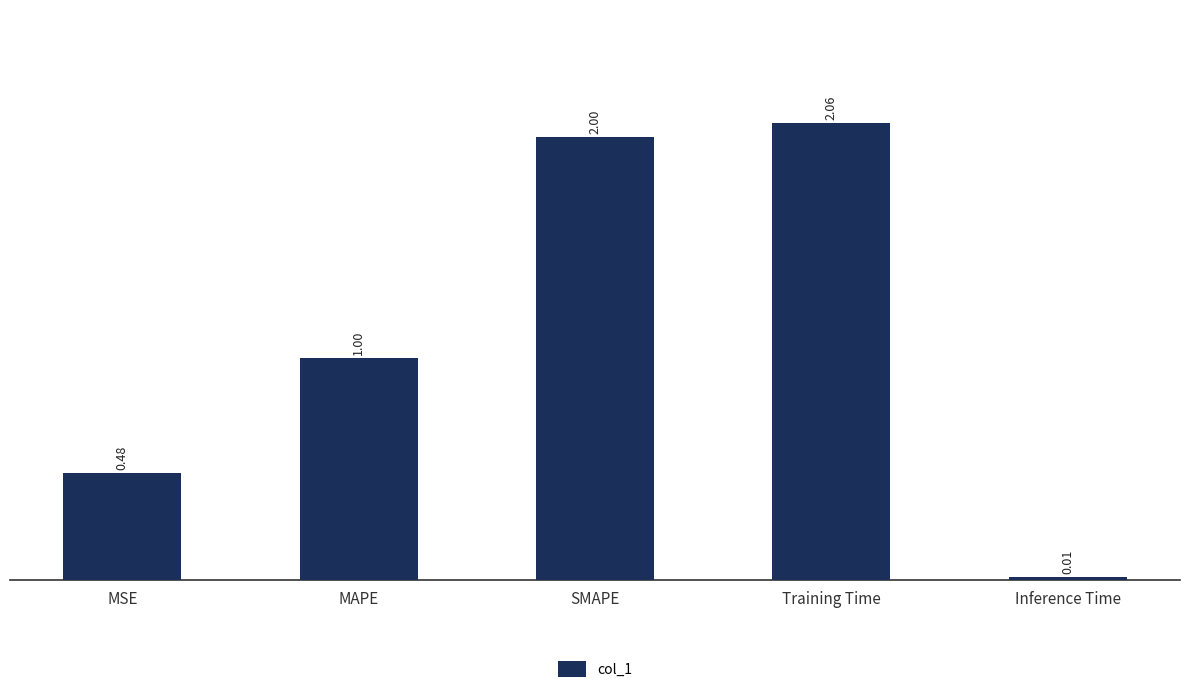

Between MAPE and SMAPE, which is larger?

SMAPE